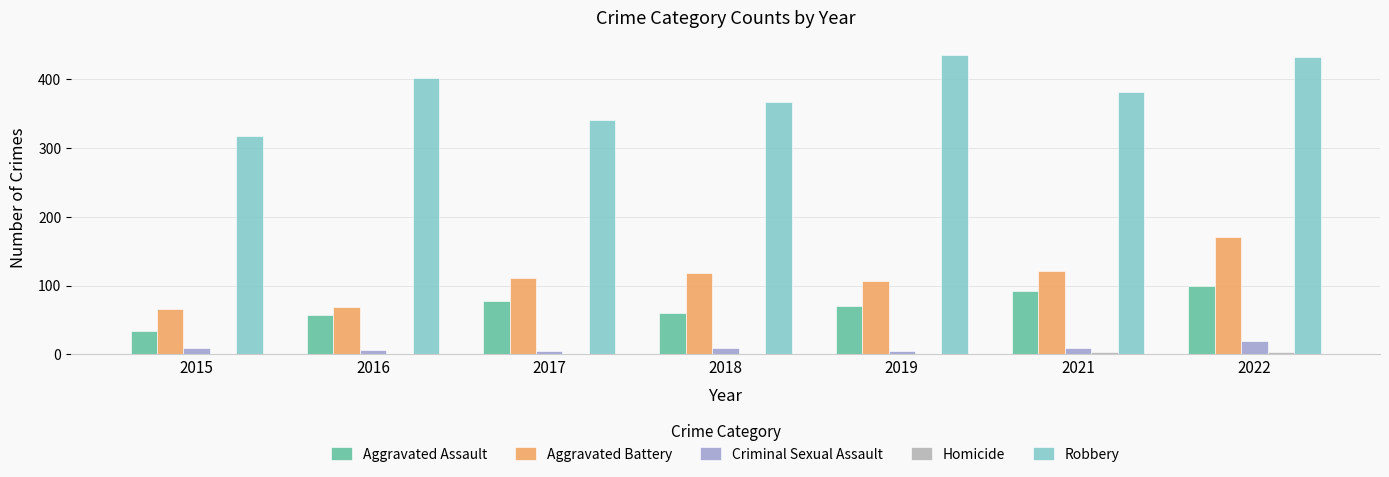

Which series has the widest spread of values?

Robbery